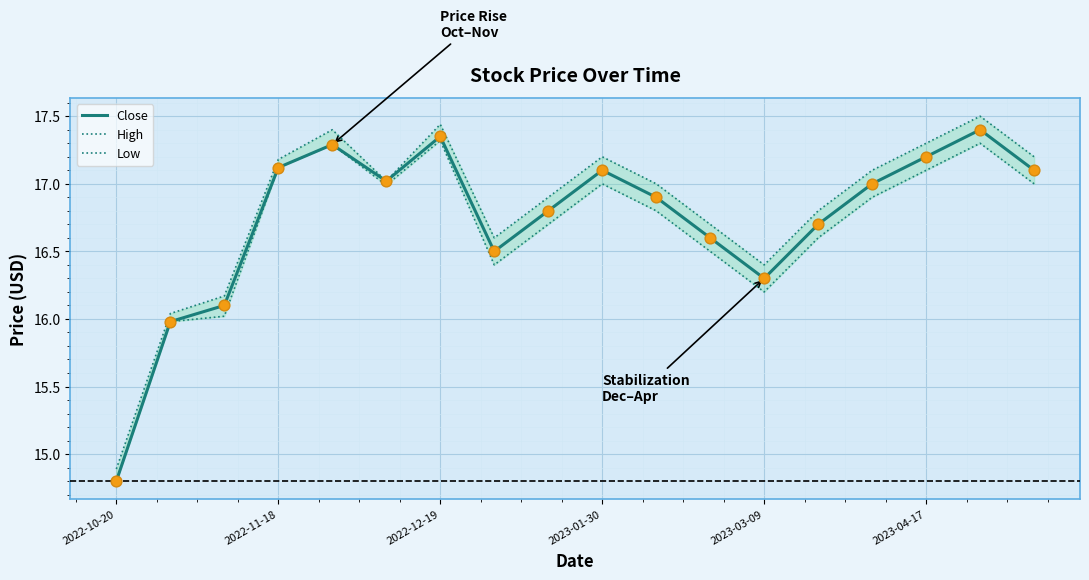

Is the value of High at 10 greater than the value of Close at 8?

Yes